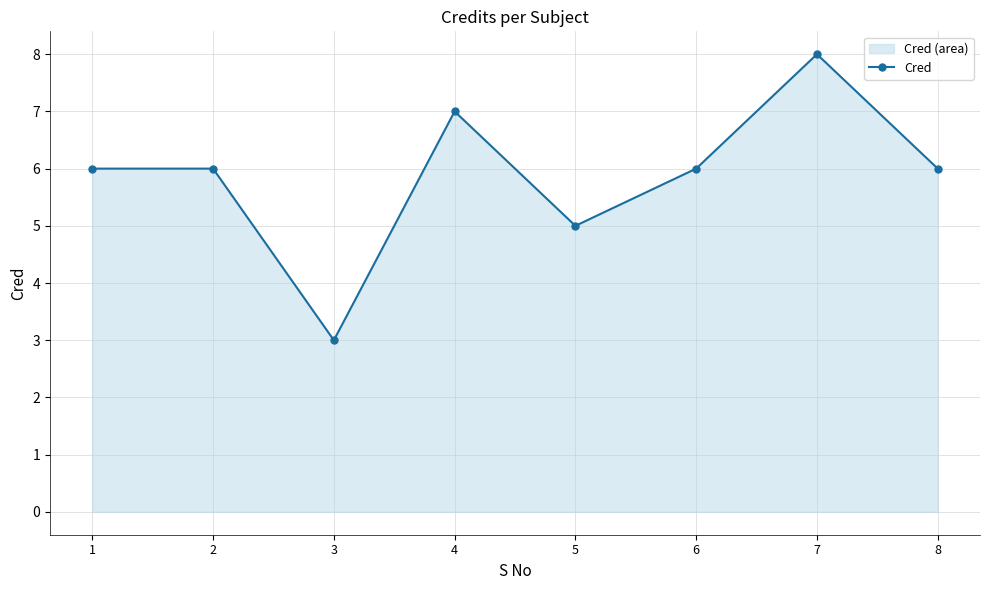

Which category has the highest value across all series?

7